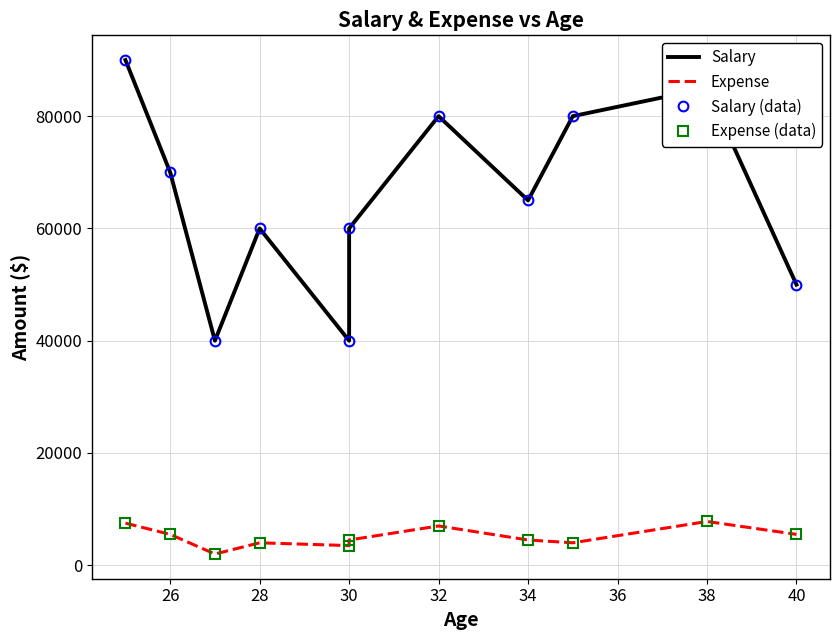

True or false: Expense (data) and Salary (data) cross at least once.

False